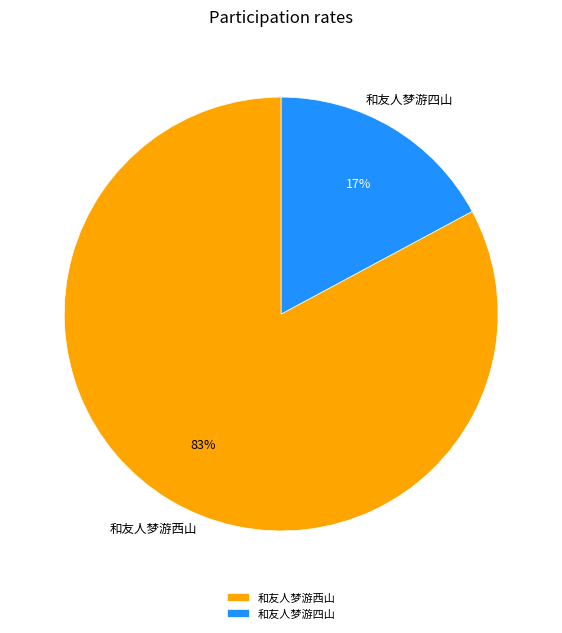

To the nearest percent, what is the difference between the 和友人梦游四山 and 和友人梦游西山 slice percentages?

66%